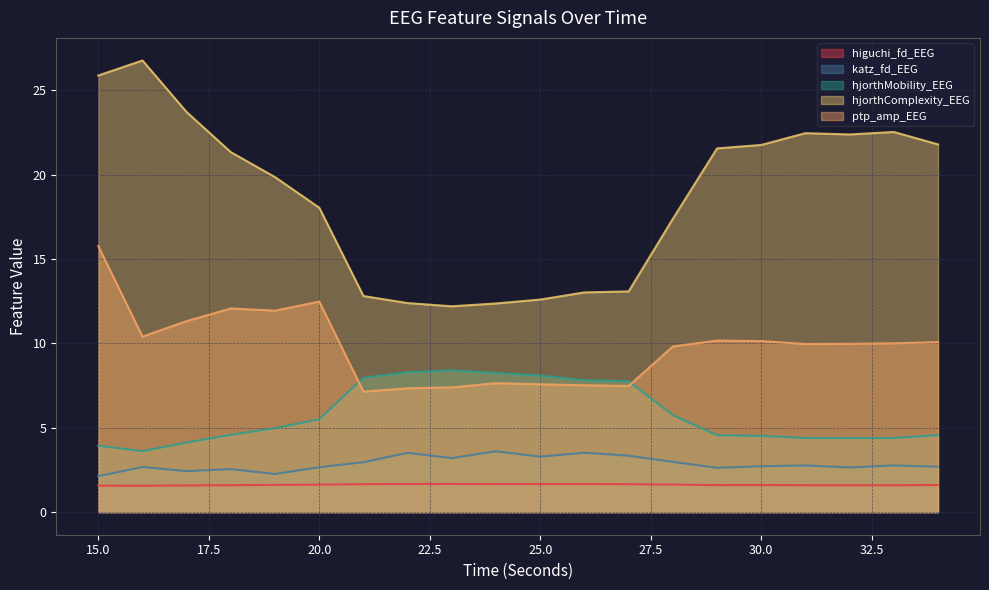

What is the difference between the higuchi_fd_EEG values at 33 and 27?

0.1